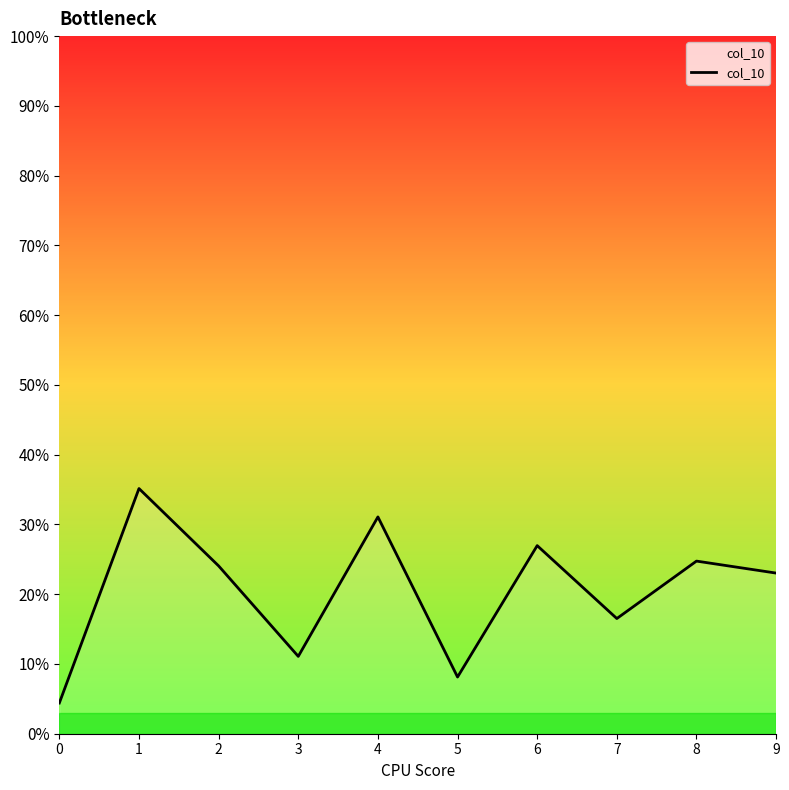

Where is the first local minimum?

3